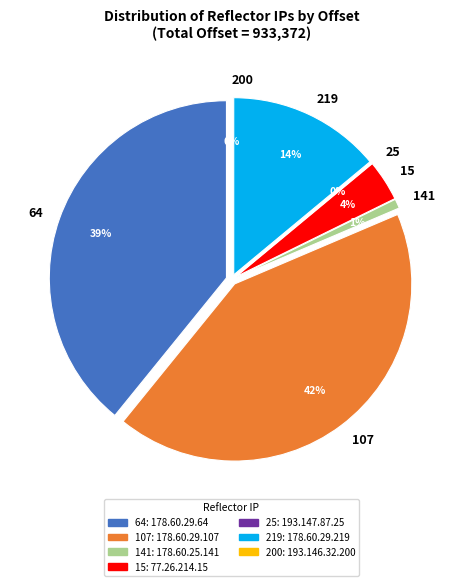

To the nearest percent, what portion does 178.60.29.107 represent?

42%